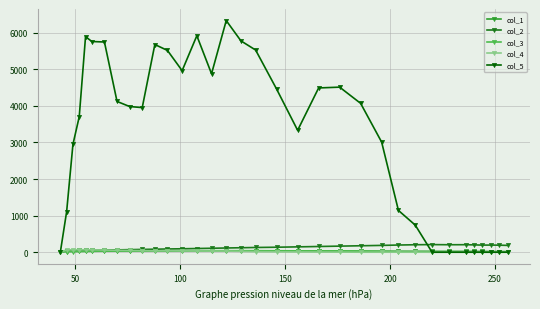

What is the greatest value displayed?

6329.7